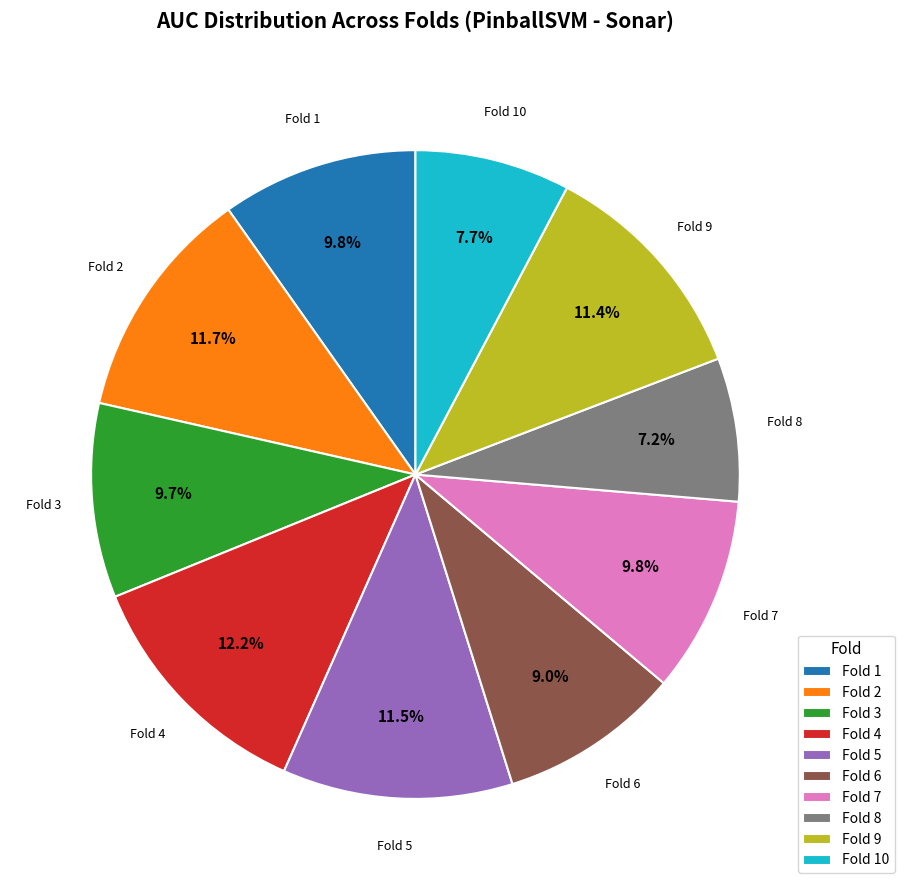

What portion of the pie excludes Fold 4?

87.8%